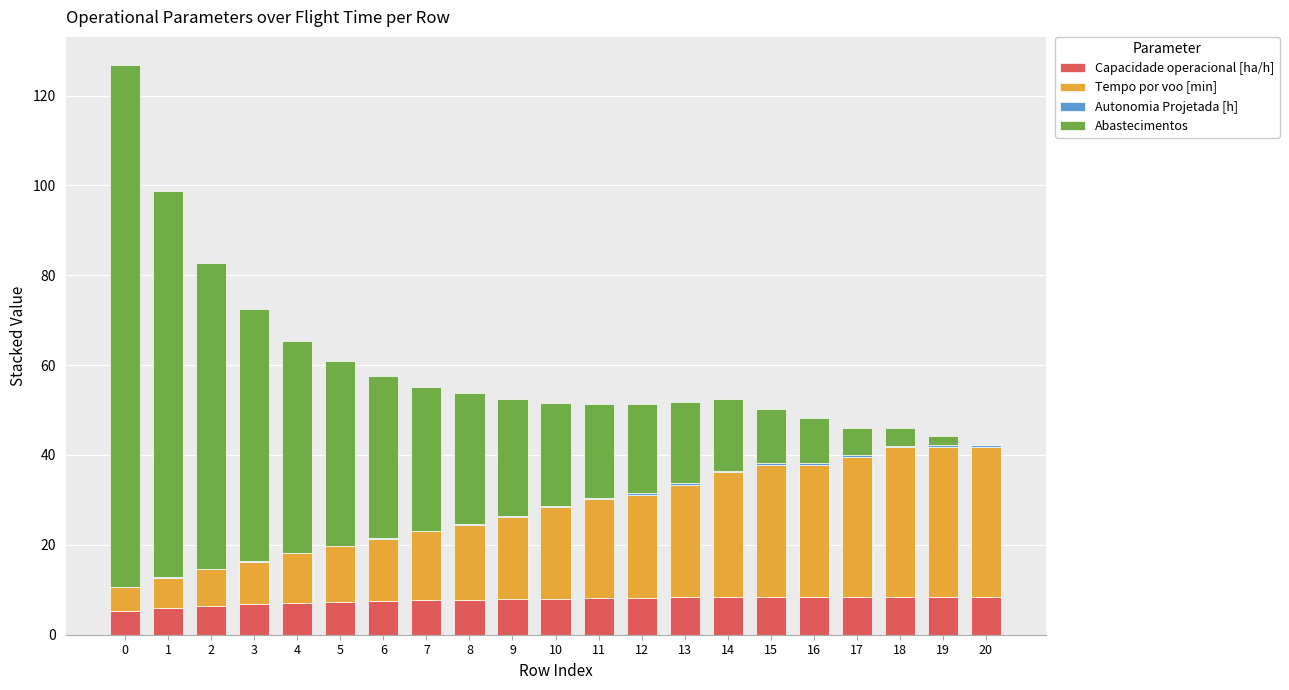

How many categories are shown in the chart?

21